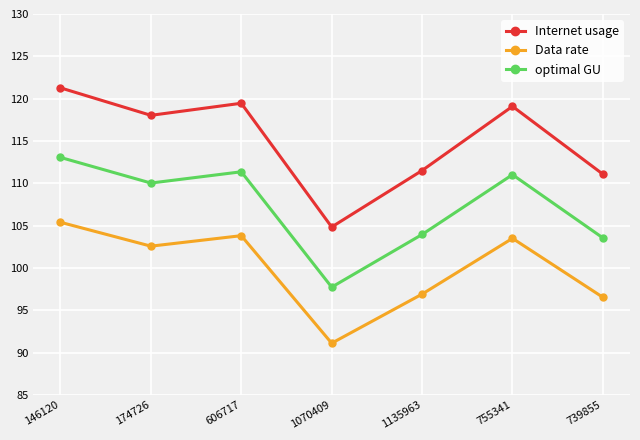

Where does the Internet usage series first go above 118?

146120